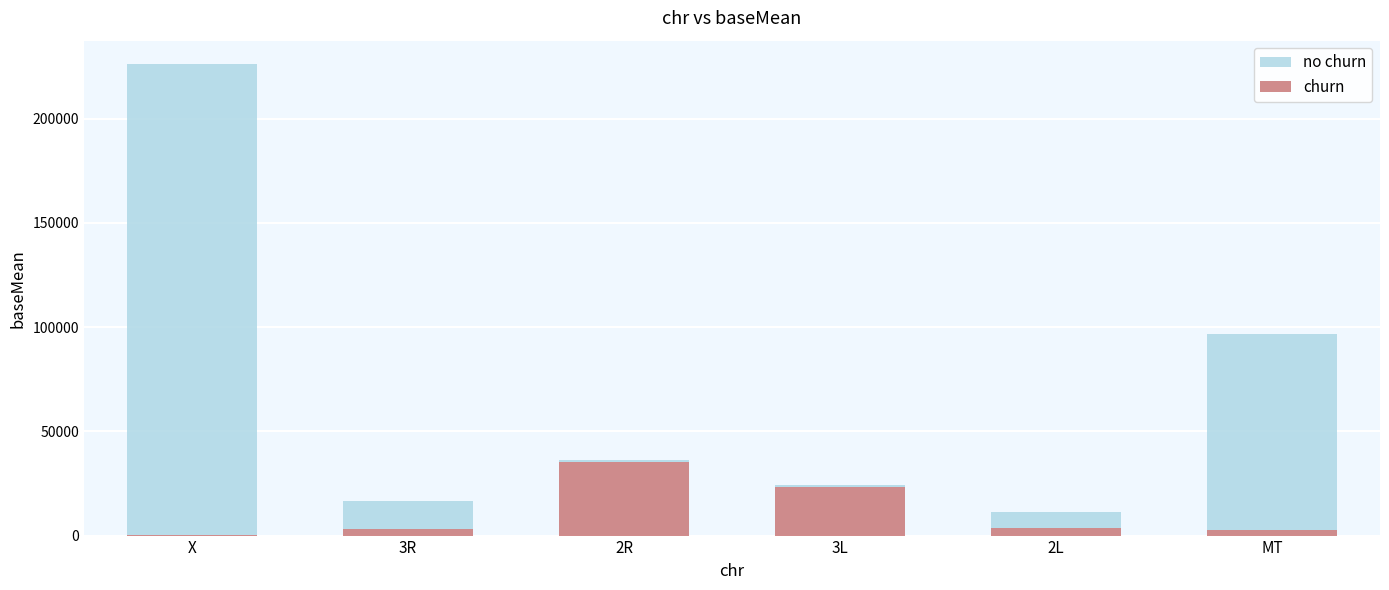

How many data points in churn are above 3490?

3